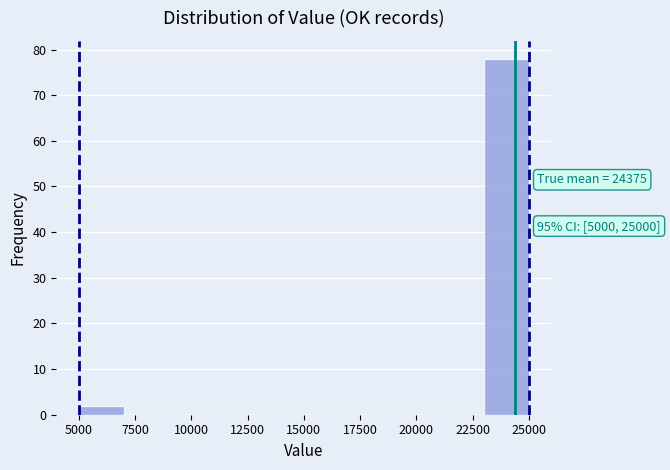

Which range on the x-axis has the tallest bar?

23000 to 25000